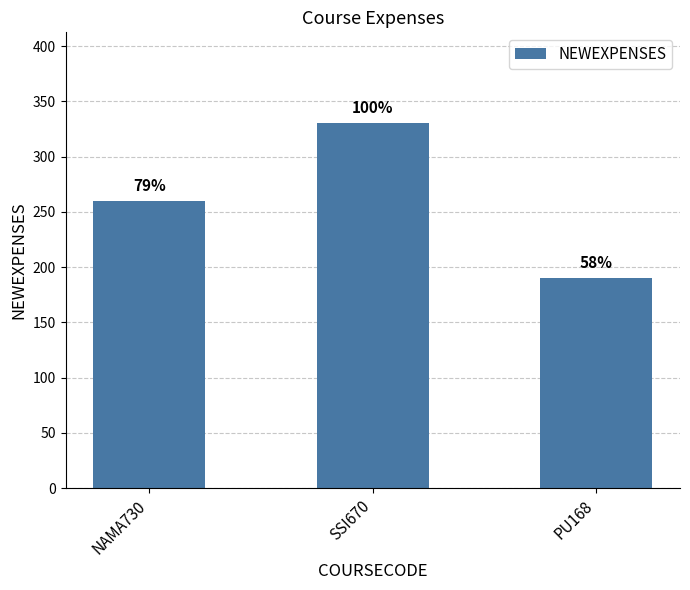

What is the label of the 3rd bar from the left?

PU168